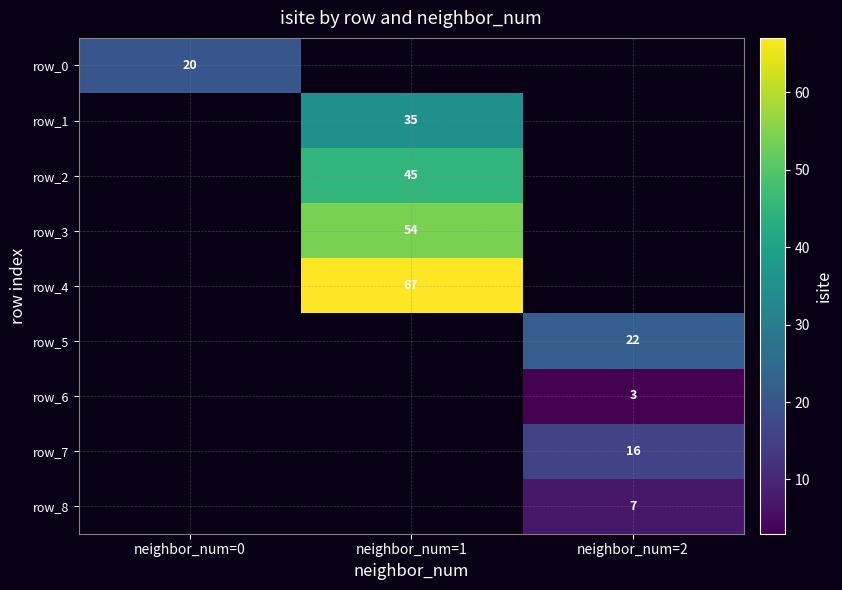

How many positive values does the row_6 series have?

1